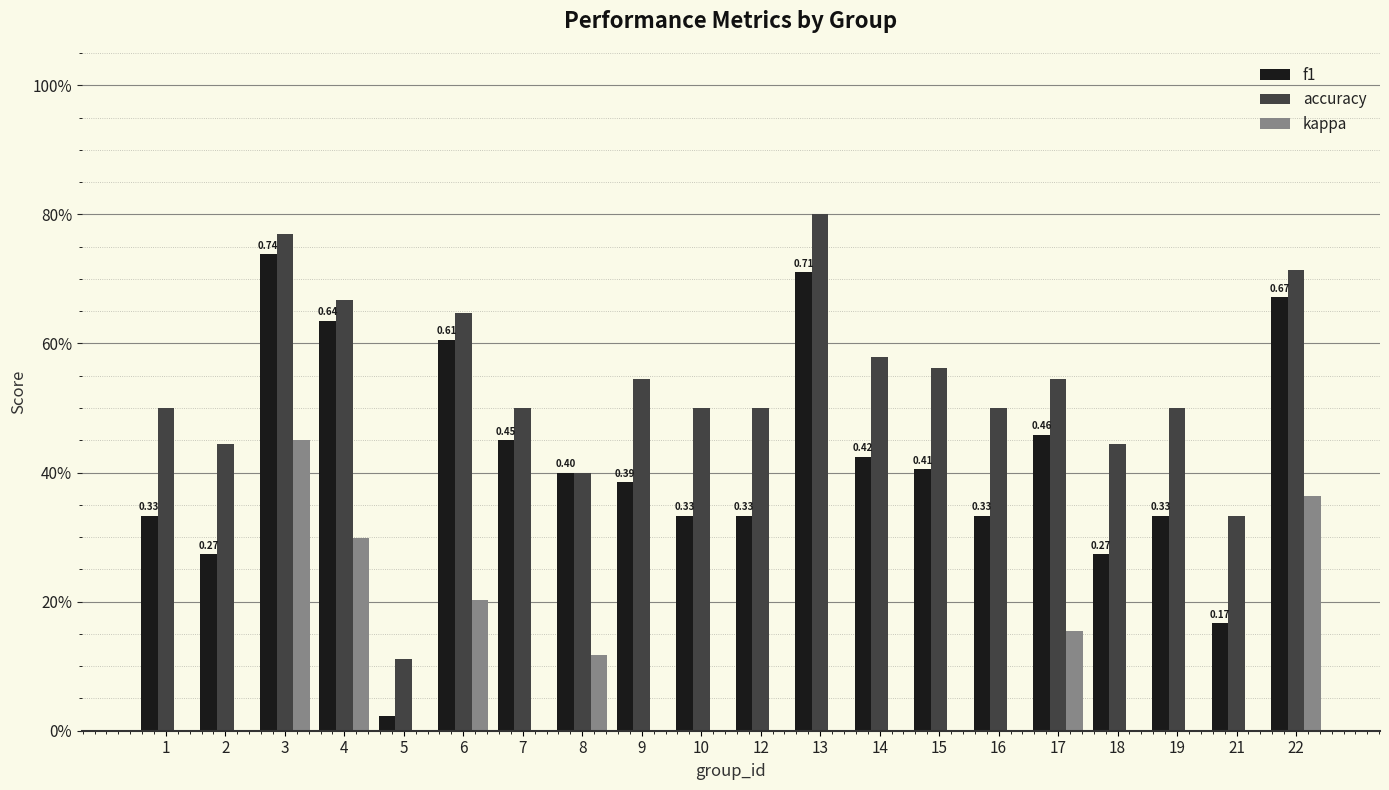

Are the bars grouped side by side (vs. stacked)?

Yes